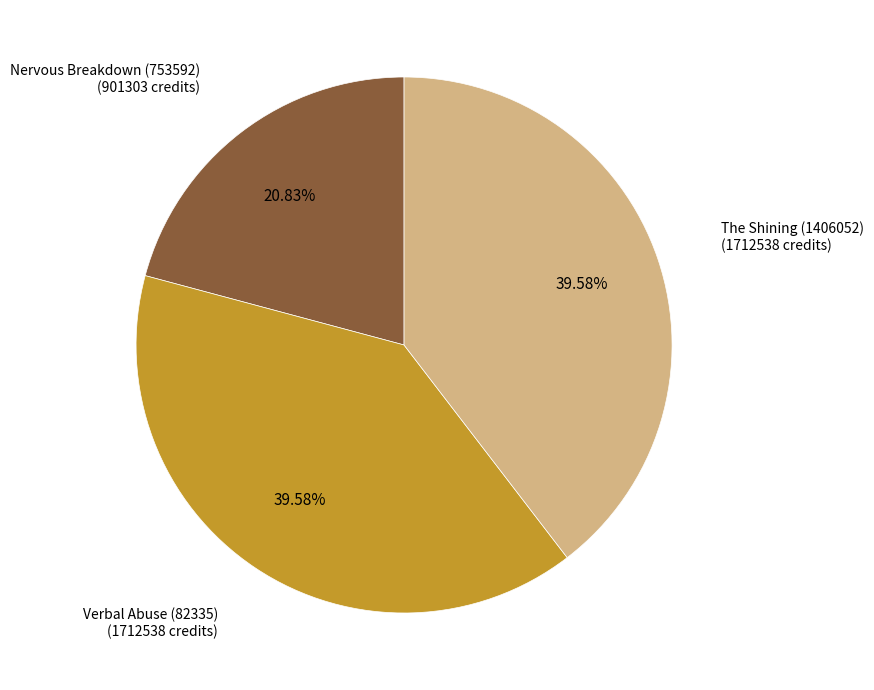

Is there a majority slice in this chart?

No